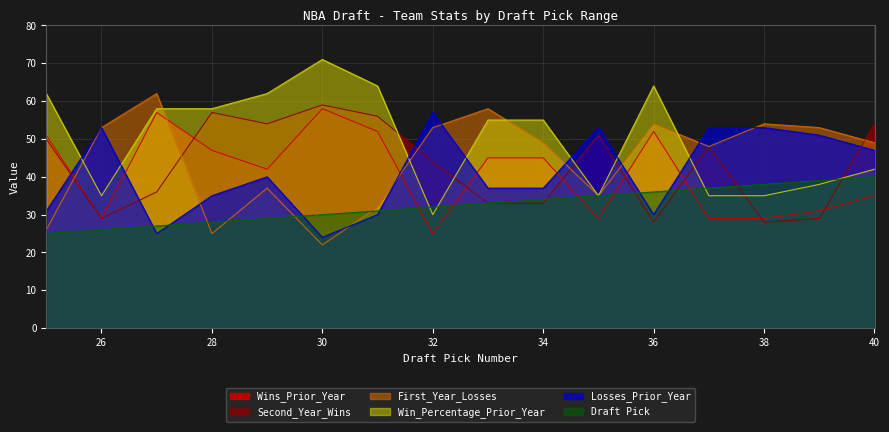

True or false: Draft Pick and Wins_Prior_Year intersect in this chart.

True